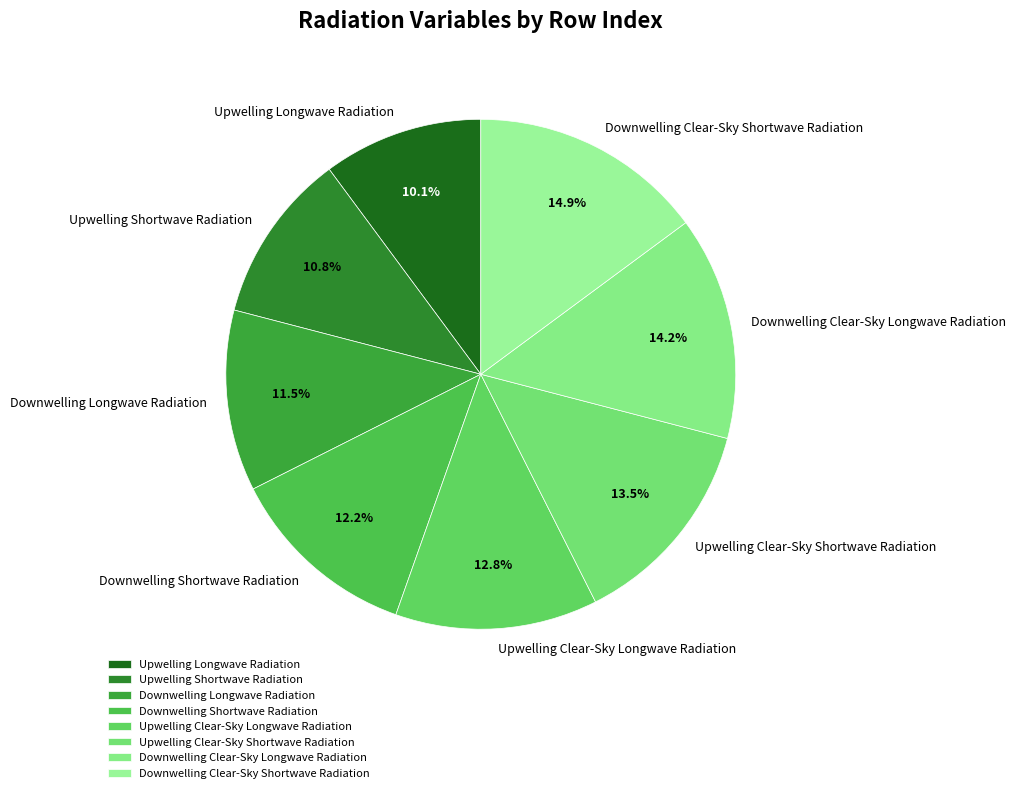

Rank the categories by value from highest to lowest.

Downwelling Clear-Sky Shortwave Radiation, Downwelling Clear-Sky Longwave Radiation, Upwelling Clear-Sky Shortwave Radiation, Upwelling Clear-Sky Longwave Radiation, Downwelling Shortwave Radiation, Downwelling Longwave Radiation, Upwelling Shortwave Radiation, Upwelling Longwave Radiation